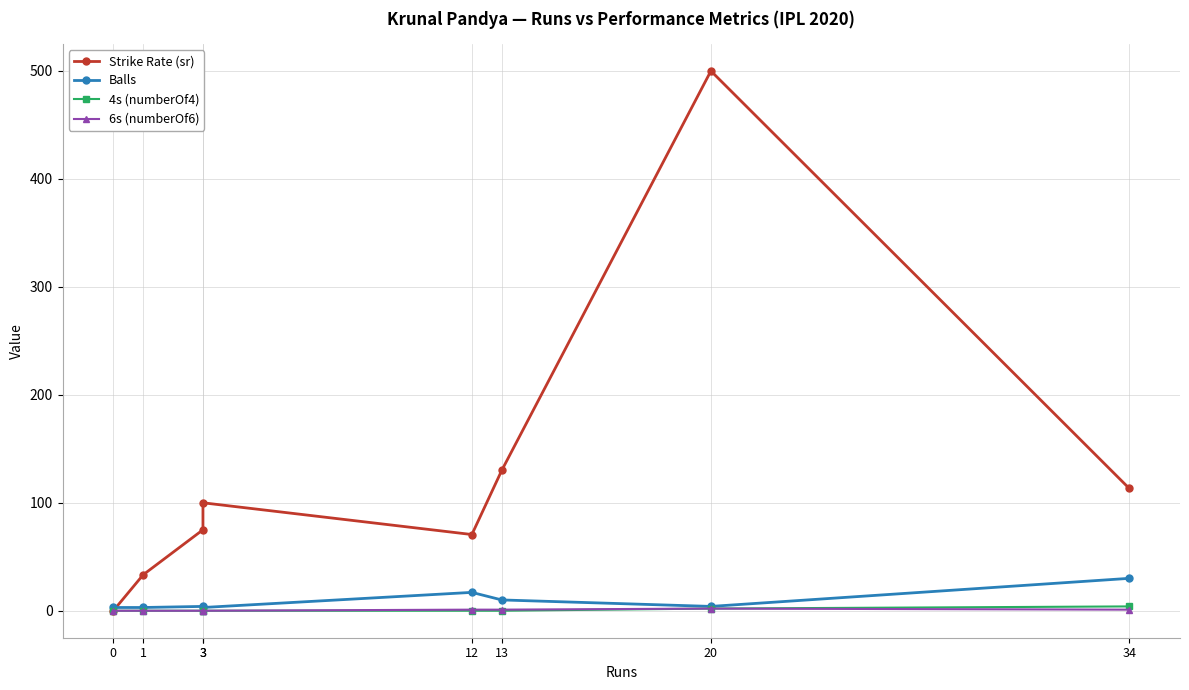

At how many categories does at least one series exceed 372?

1